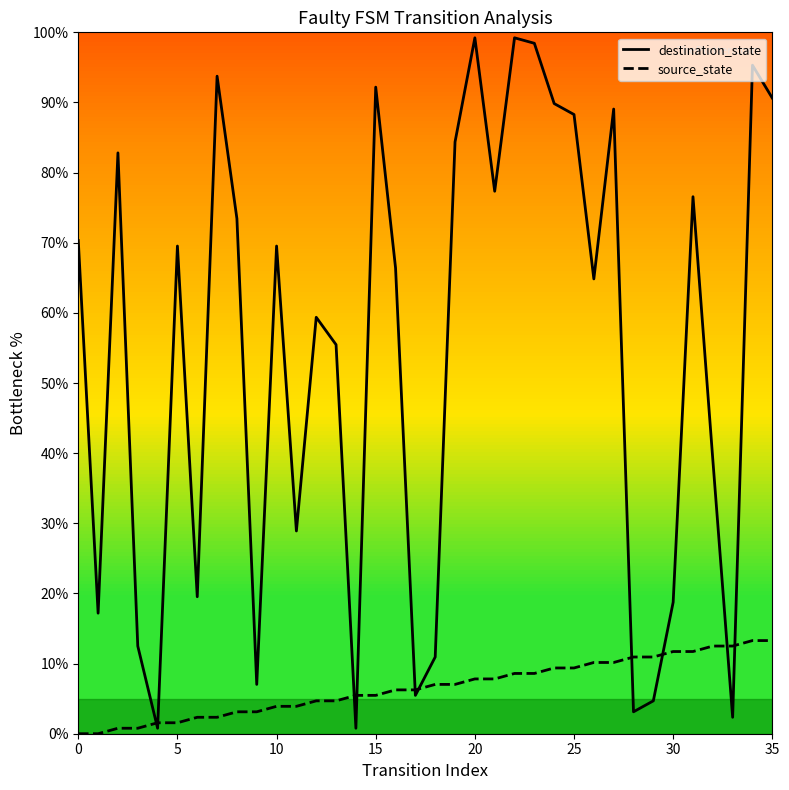

What are all the series names shown in the legend?

destination_state, source_state